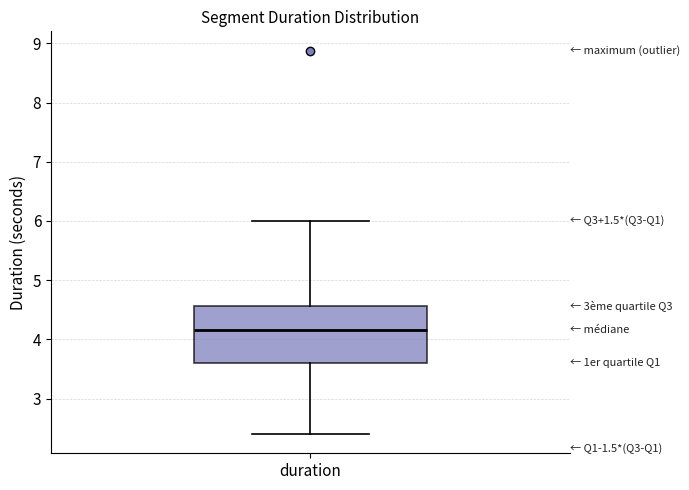

Read this box plot against the y-axis: the position of the median line, the range covered by the box, and the ends of both whiskers. The values are not printed on the chart, so give them approximately, as read against the axis.

median 4.2, box 3.6 to 4.6, whiskers 2.4 to 6.0